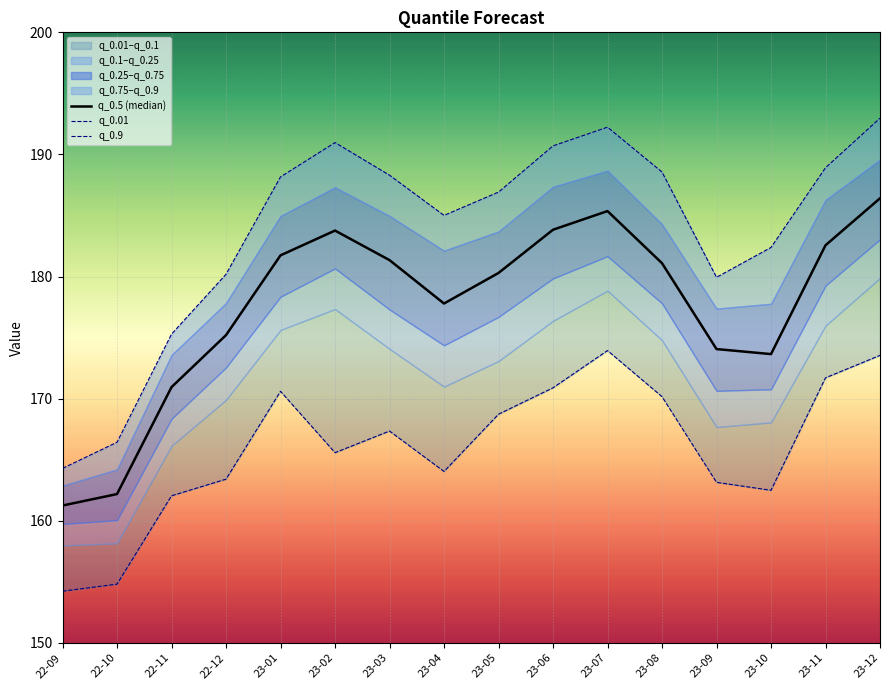

How many lines are shown in the chart?

3